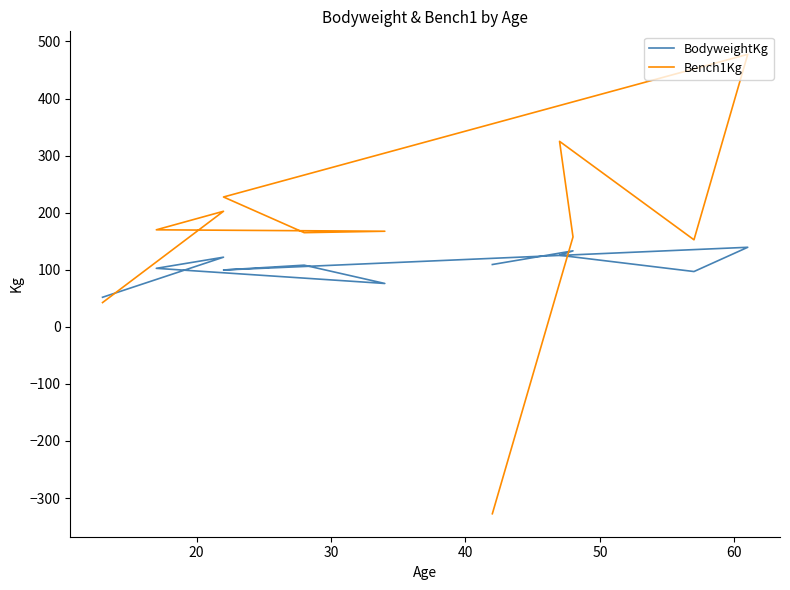

What are all the series names shown in the legend?

BodyweightKg, Bench1Kg